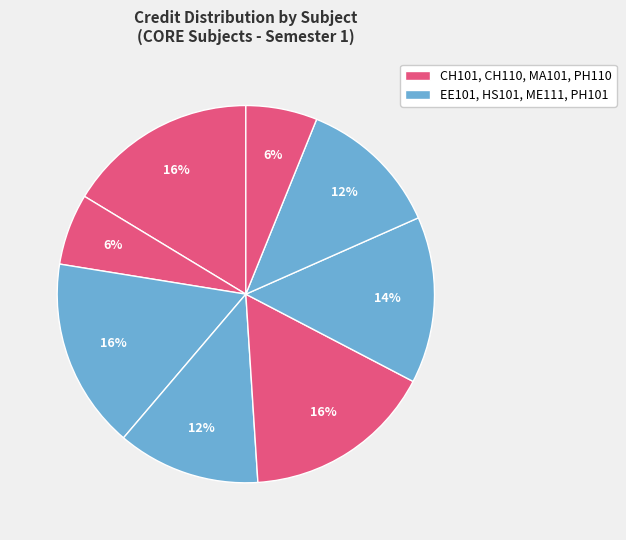

Is there a majority slice in this chart?

No